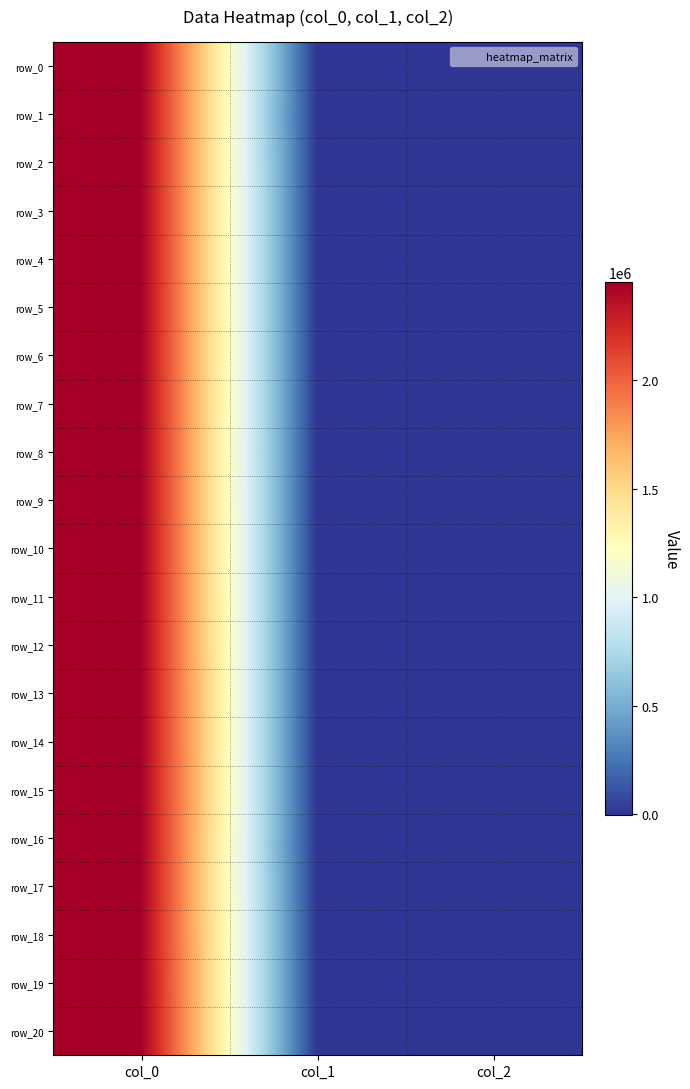

Reading left to right, list all the values displayed in this chart.

row_0: col_0=2450284.0	col_1=480.9	col_2=4.2
row_1: col_0=2450602.1	col_1=-747.4	col_2=3.1
row_2: col_0=2450665.9	col_1=-321.5	col_2=3.1
row_3: col_0=2450955.1	col_1=441.1	col_2=2.8
row_4: col_0=2450956.0	col_1=439.2	col_2=3.8
row_5: col_0=2450984.1	col_1=466.1	col_2=6.4
row_6: col_0=2451011.9	col_1=526.0	col_2=7.9
row_7: col_0=2451050.9	col_1=576.5	col_2=5.0
row_8: col_0=2451311.1	col_1=-604.0	col_2=4.6
row_9: col_0=2451367.9	col_1=-284.3	col_2=4.8
row_10: col_0=2451409.9	col_1=-112.6	col_2=4.8
row_11: col_0=2451438.8	col_1=-26.9	col_2=5.0
row_12: col_0=2451439.8	col_1=-23.5	col_2=5.7
row_13: col_0=2451679.1	col_1=470.6	col_2=6.5
row_14: col_0=2451703.0	col_1=513.6	col_2=6.7
row_15: col_0=2451793.8	col_1=647.8	col_2=6.2
row_16: col_0=2451975.2	col_1=-876.1	col_2=4.3
row_17: col_0=2451982.2	col_1=-813.8	col_2=6.0
row_18: col_0=2452004.1	col_1=-606.1	col_2=4.5
row_19: col_0=2452096.9	col_1=-130.8	col_2=9.4
row_20: col_0=2452128.9	col_1=-31.8	col_2=5.4